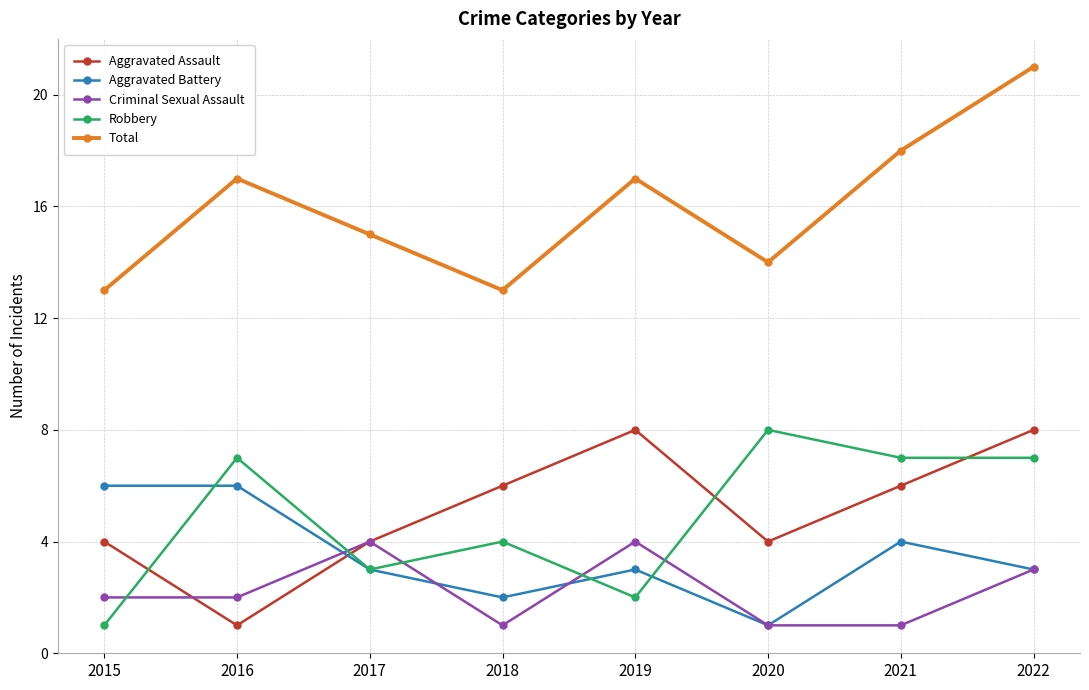

The value of Aggravated Assault at 2015 is 4. True or false?

True